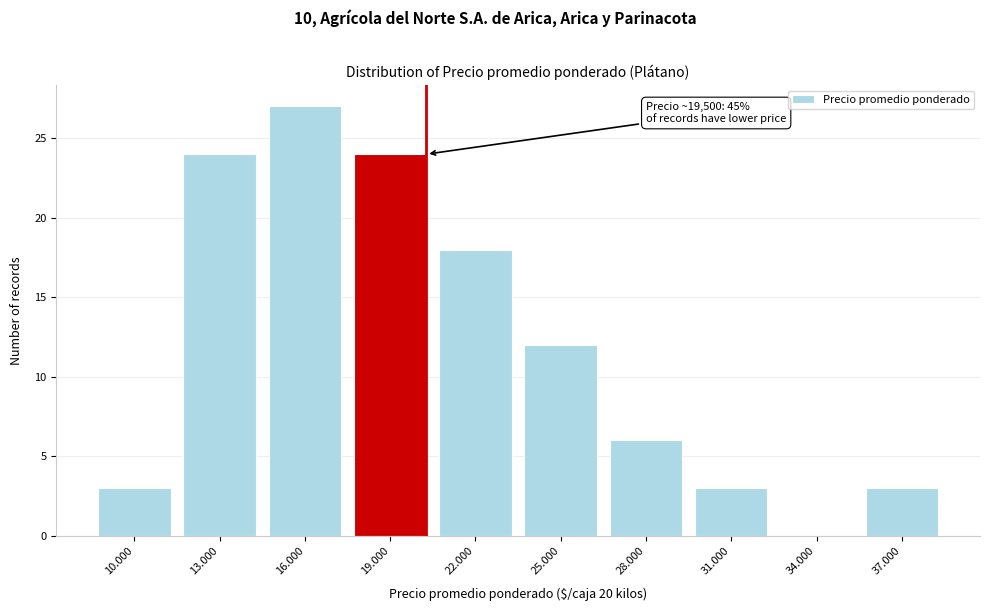

Reading left to right, transcribe all the data shown in this chart.

10.000=3	13.000=24	16.000=27	19.000=24	22.000=18	25.000=12	28.000=6	31.000=3	34.000=0	37.000=3